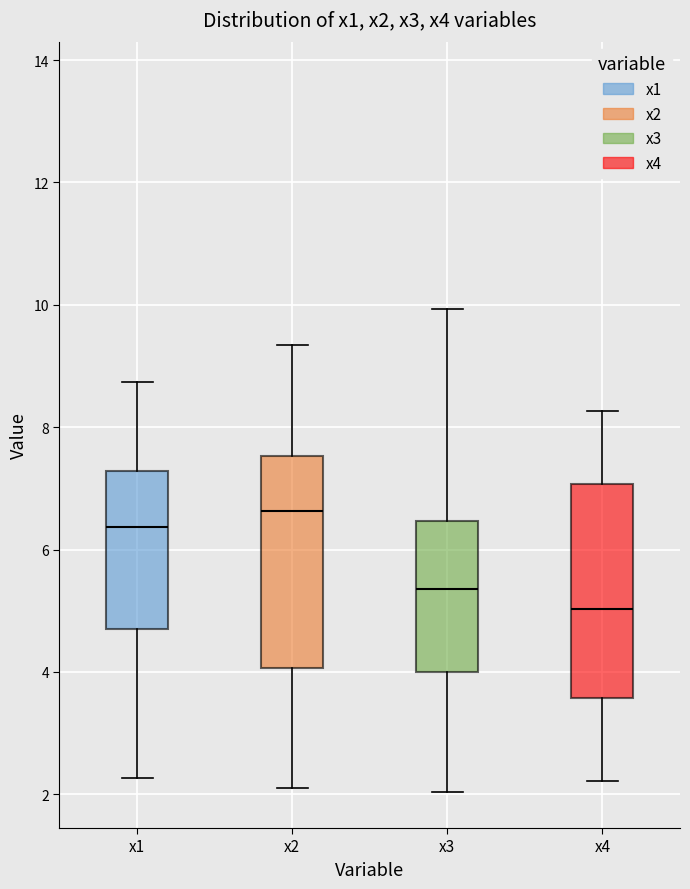

Reading left to right, read every box against the y-axis: the position of its median line, the range the box covers, and the ends of its whiskers. The values are not printed on the chart, so give them approximately, as read against the axis.

x1: median 6.4, box 4.8 to 7.2, whiskers 2.2 to 8.8
x2: median 6.6, box 4.0 to 7.6, whiskers 2.0 to 9.4
x3: median 5.4, box 4.0 to 6.4, whiskers 2.0 to 10.0
x4: median 5.0, box 3.6 to 7.0, whiskers 2.2 to 8.2